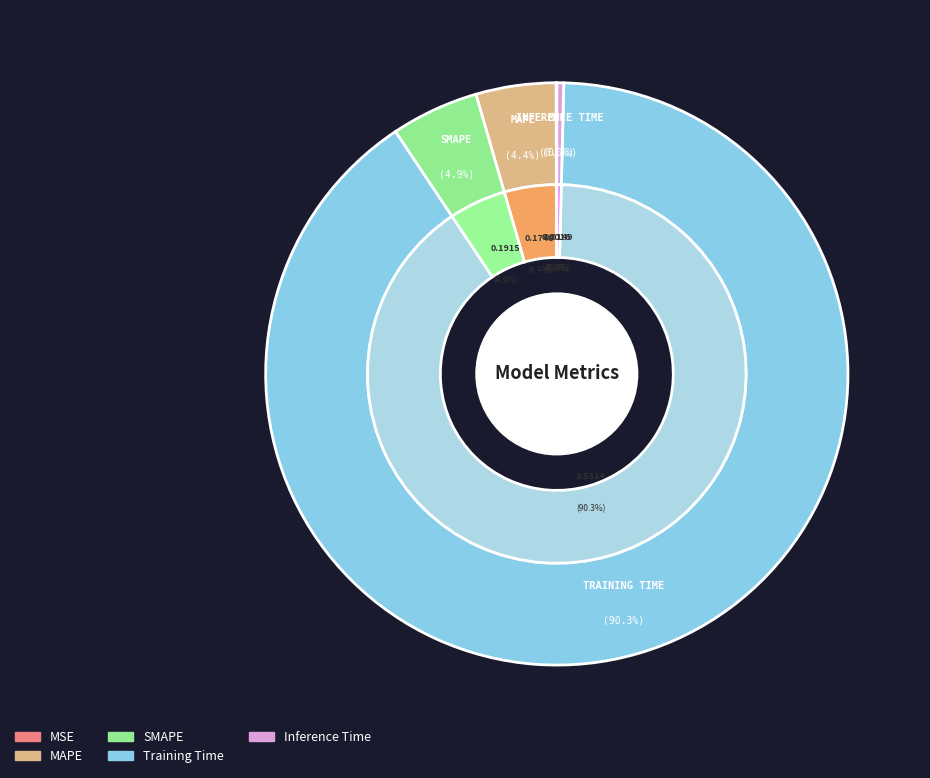

Is it true that Inference Time is 0% of the pie?

True